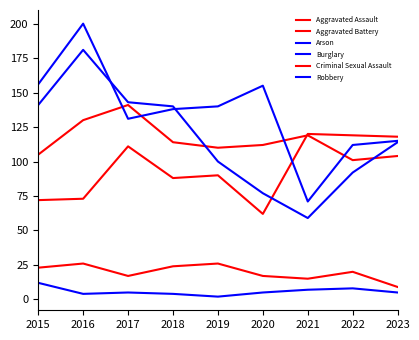

At which label is Criminal Sexual Assault closest to 17?

2017